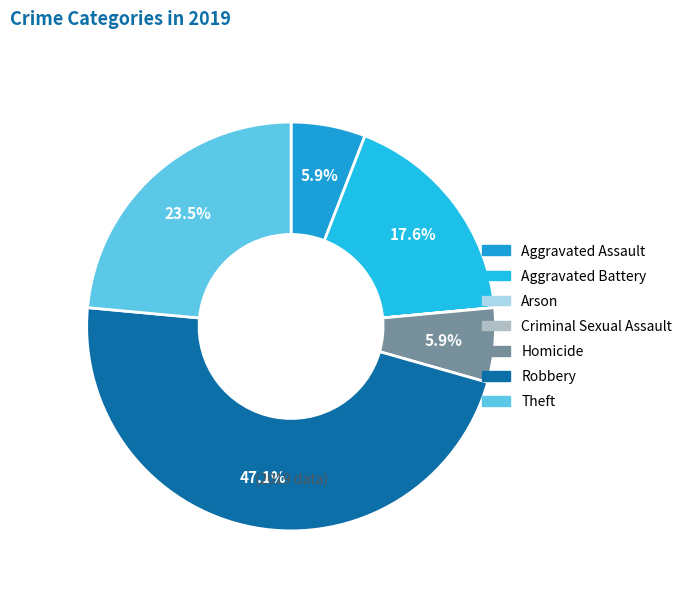

Is it true that Aggravated Battery is 18% of the pie?

True